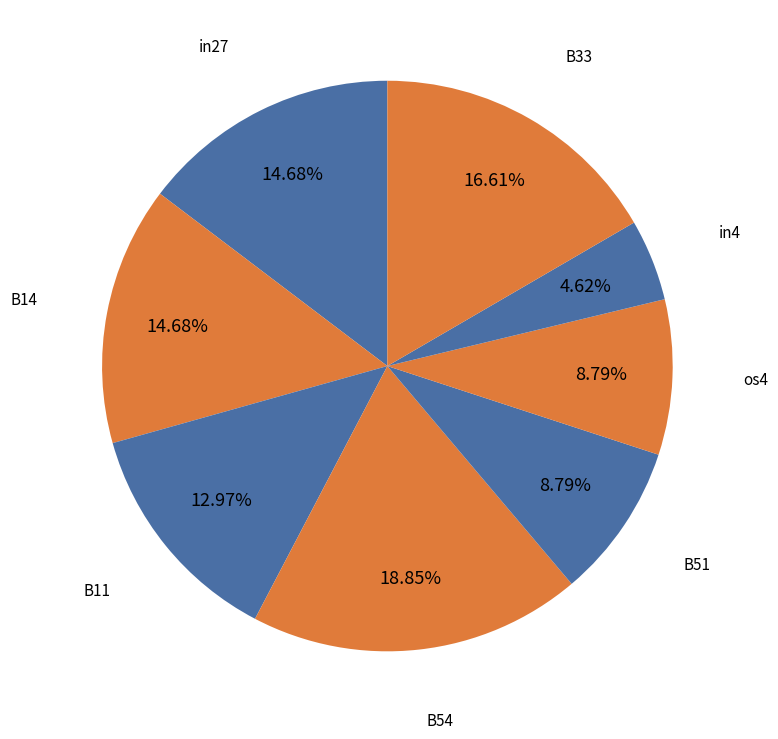

Count the number of slices in the pie.

8